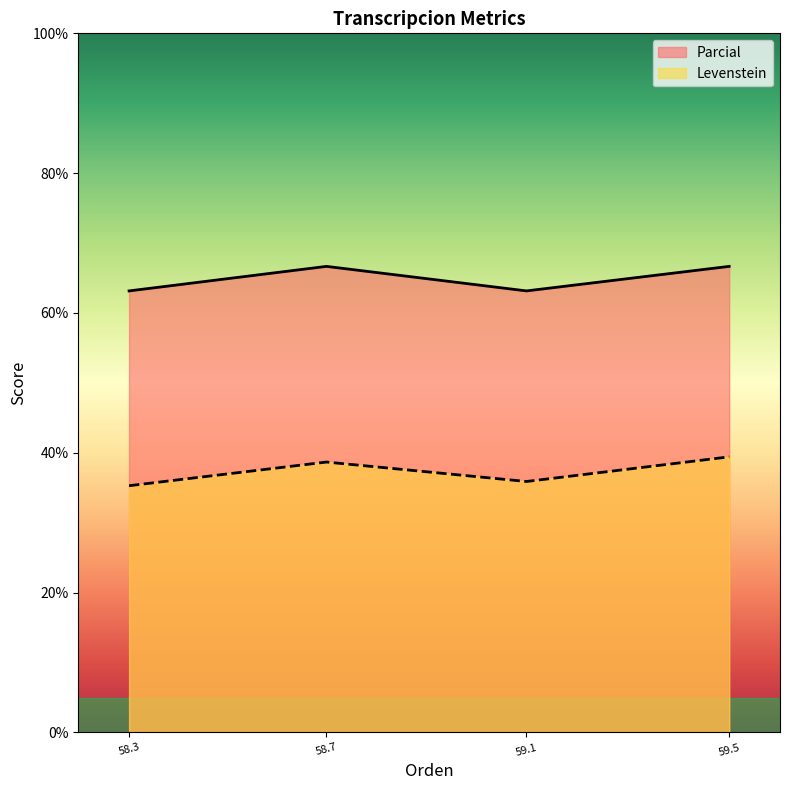

True or false: Levenstein and Parcial intersect in this chart.

False